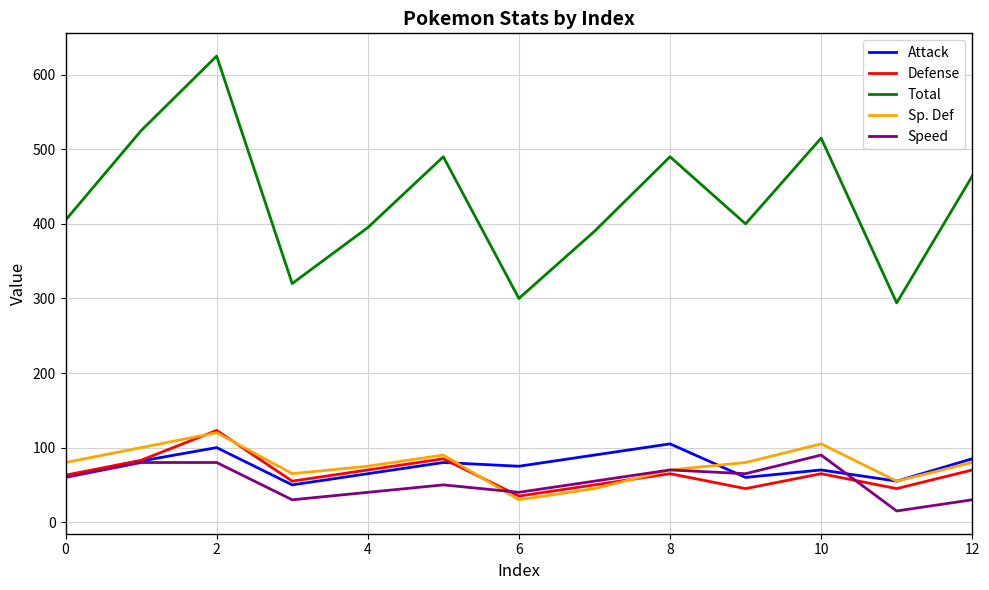

What is the minimum value for Sp. Def?

30